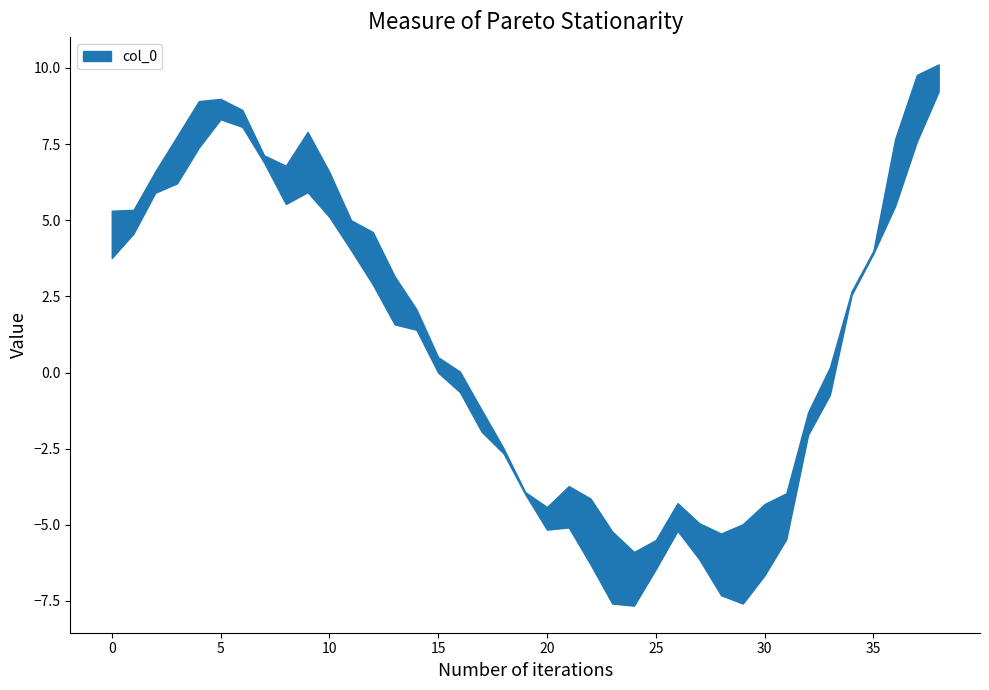

Is it true that the value at 6 is 12.3?

False